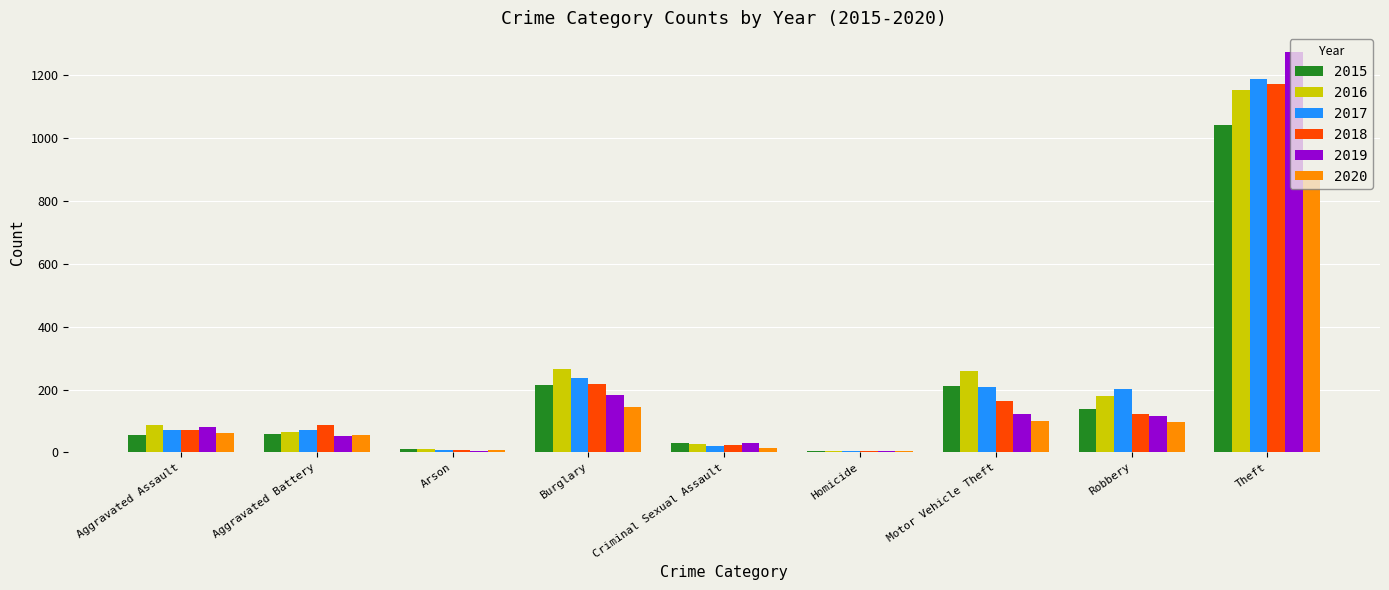

True or false: 2019 has a value of 169 at Motor Vehicle Theft.

False